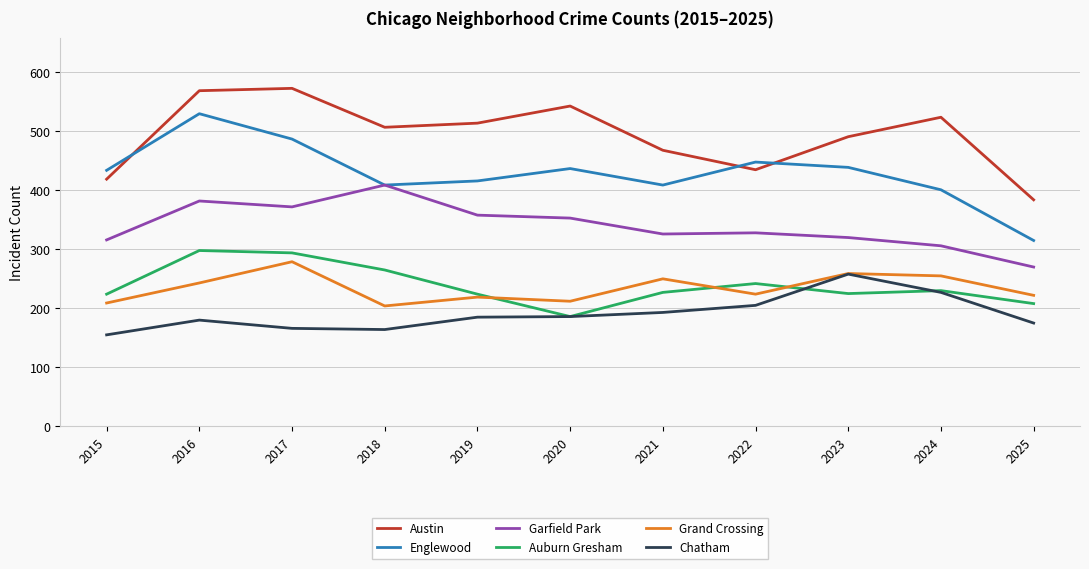

In Chatham, how many points are higher than both neighbors (excluding endpoints)?

2